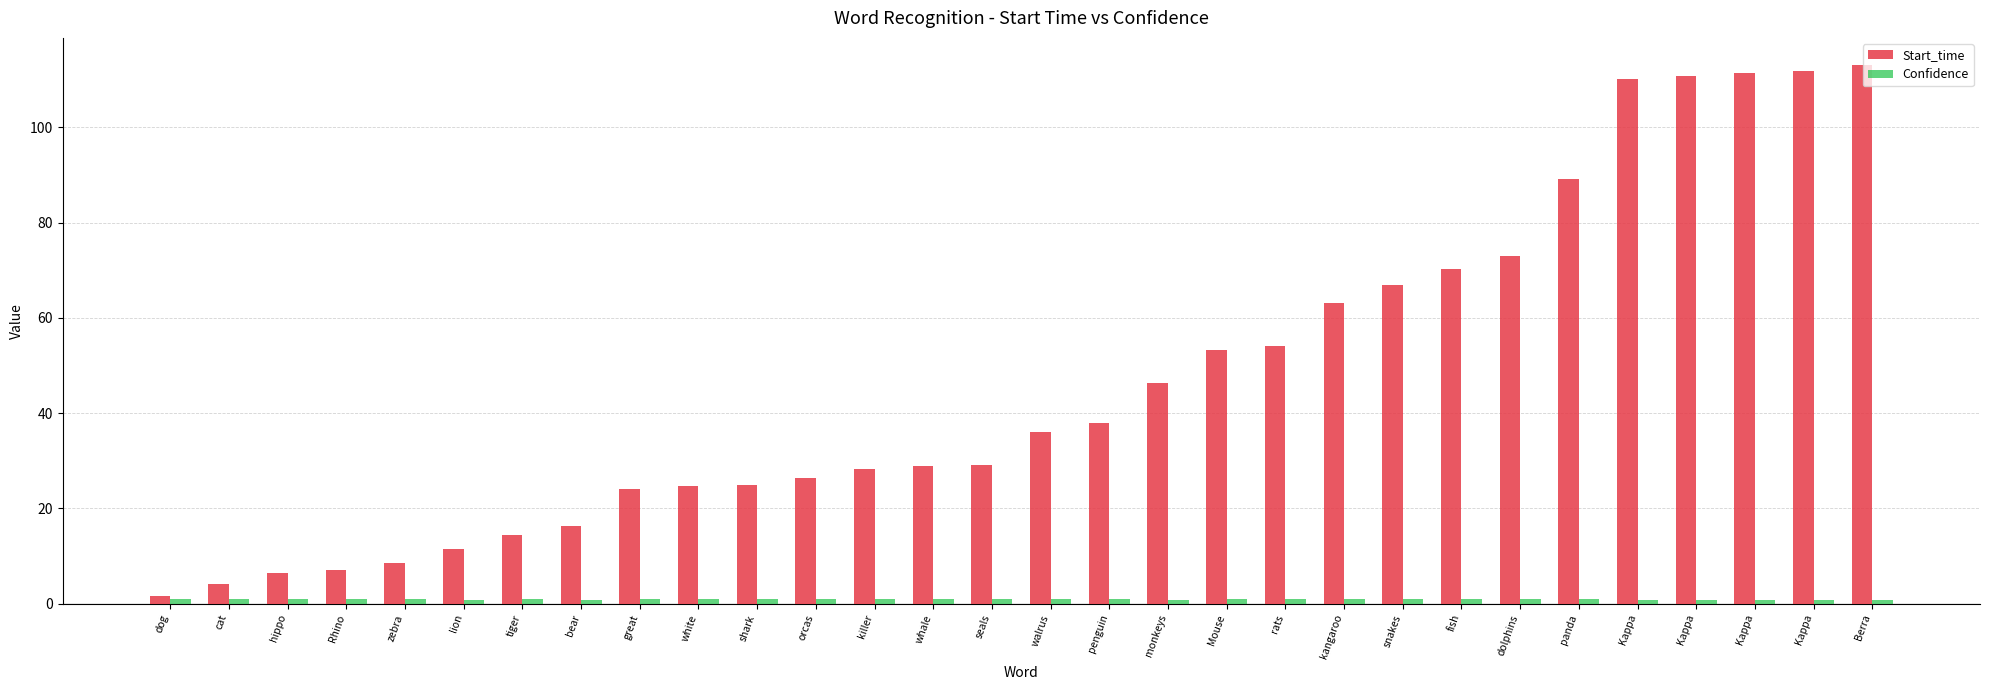

How many categories are shown in the chart?

30